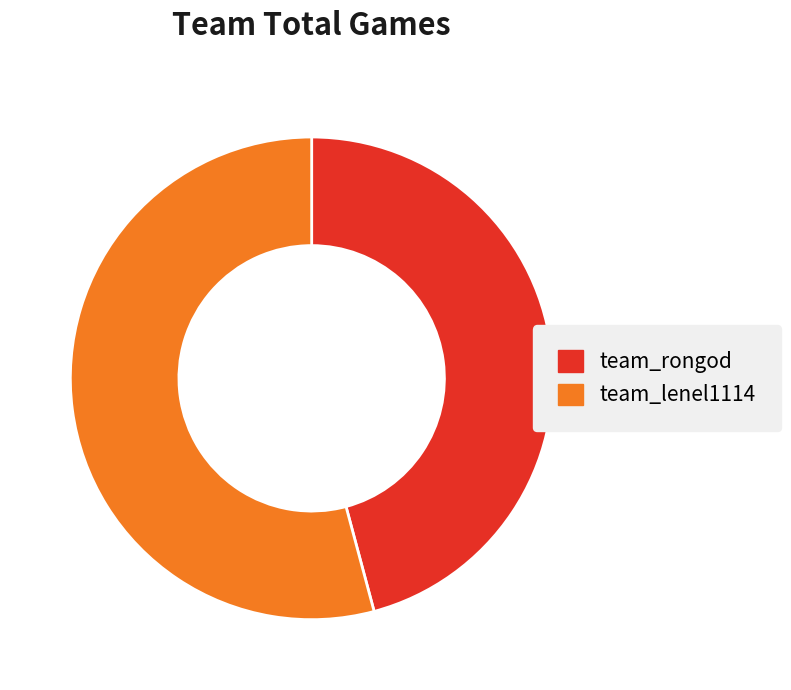

Is it true that team_rongod is 51% of the pie?

False